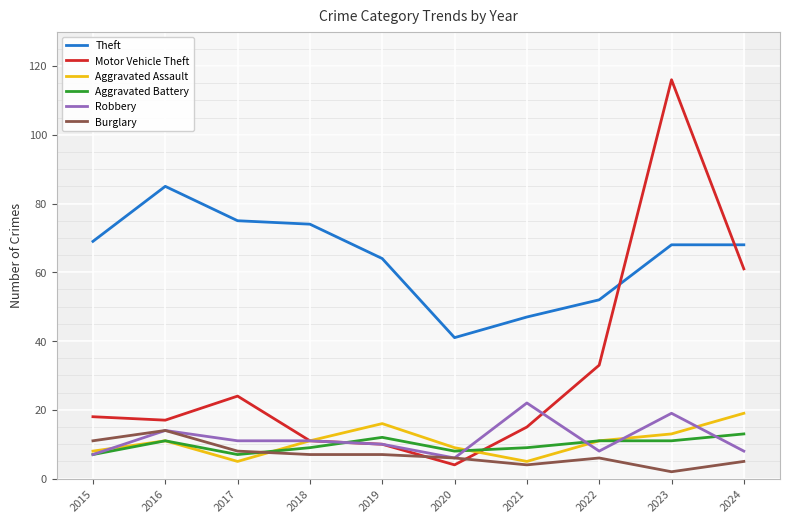

What is the value of the Aggravated Assault point at the 5th from the left?

16